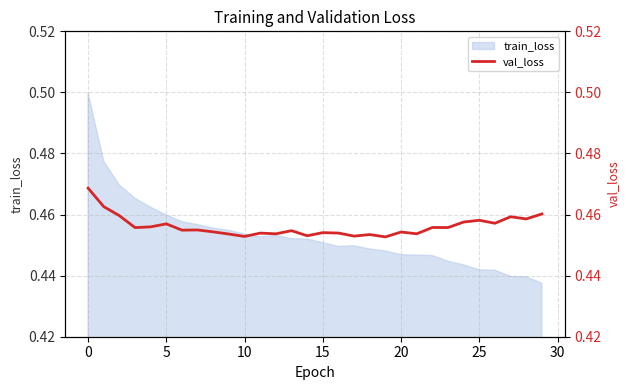

The value of train_loss at 0 is 0.5. True or false?

True